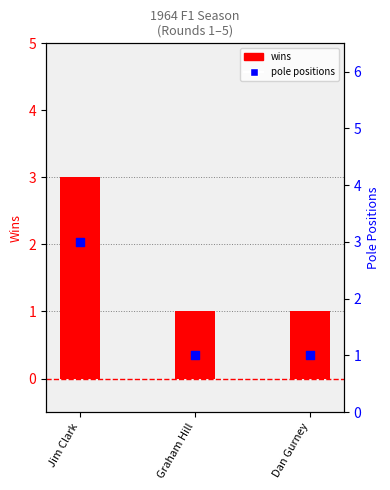

Which series contains the lowest Y value?

wins